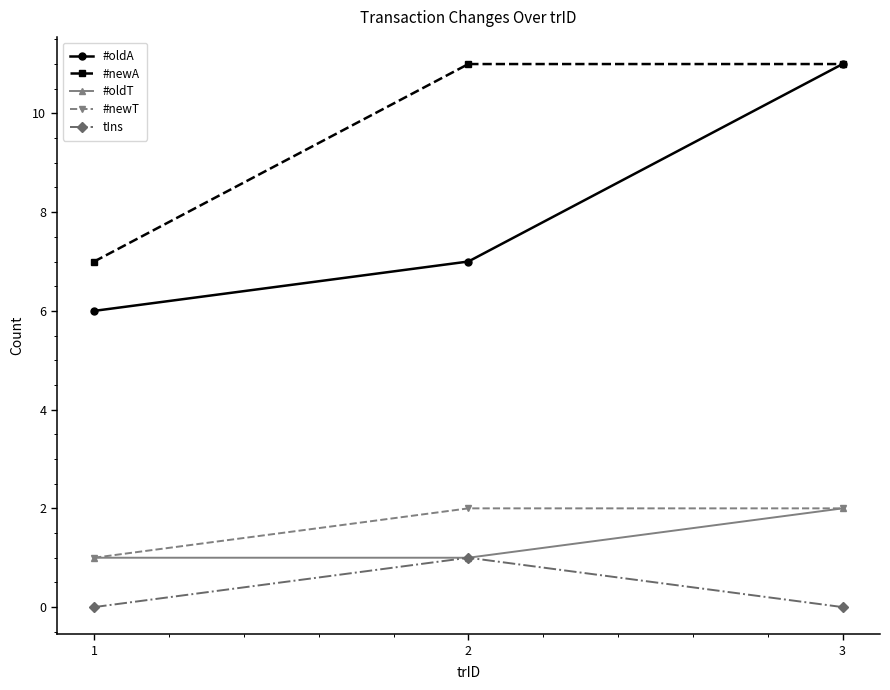

Count the #newT values in the range 1 to 2.

3